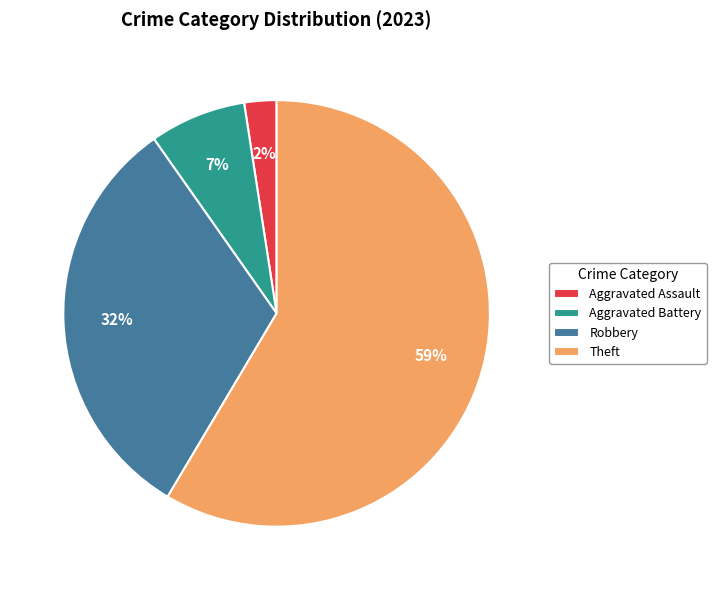

Between Theft and Aggravated Assault, which is larger?

Theft